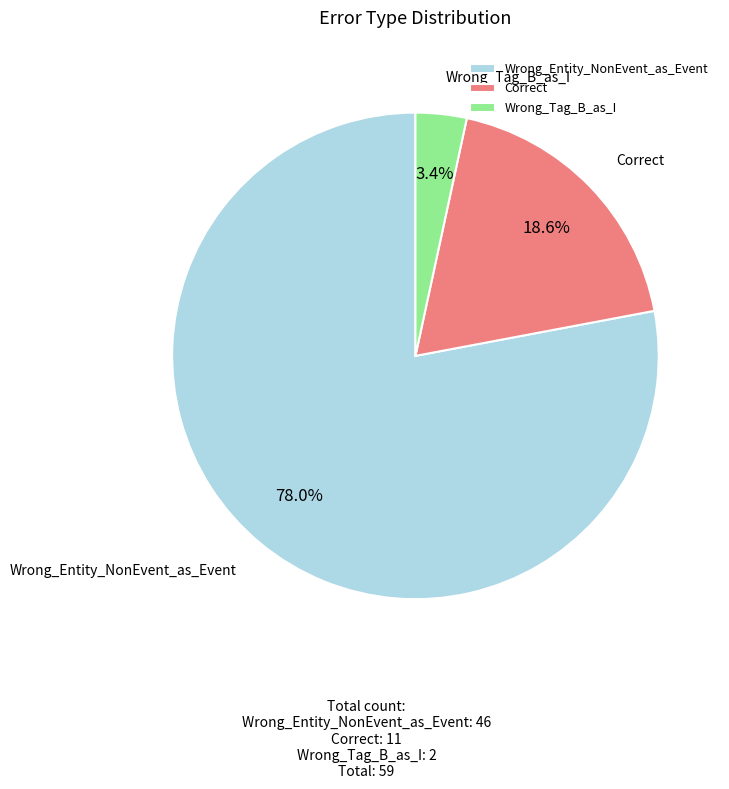

Is there a majority slice in this chart?

Yes